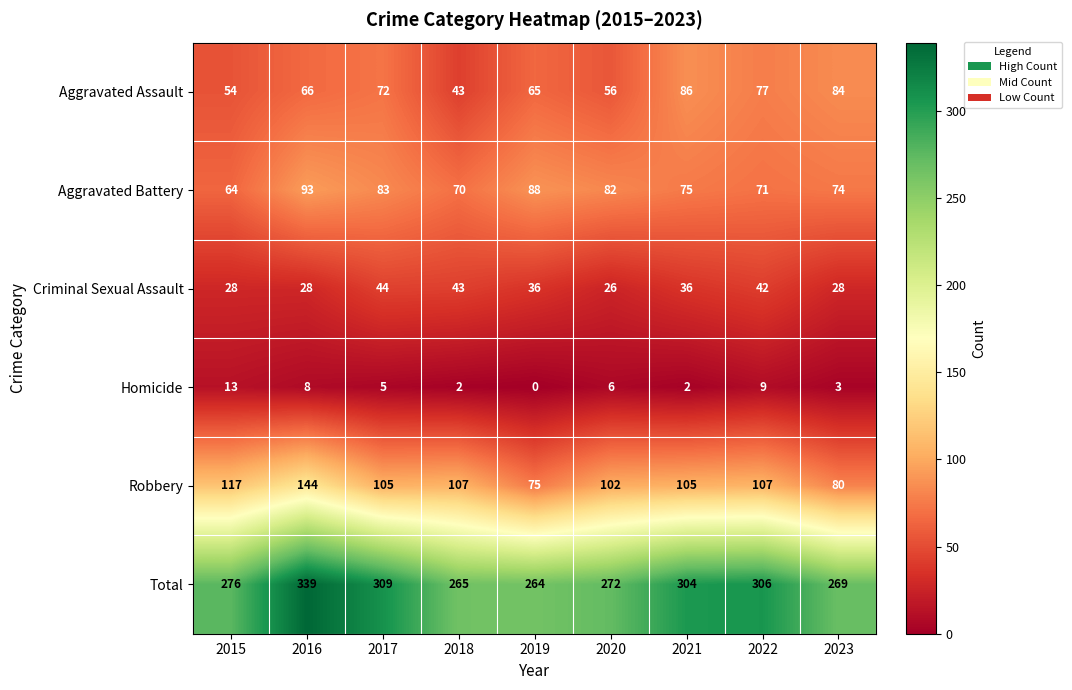

Which series has the widest spread of values?

Total